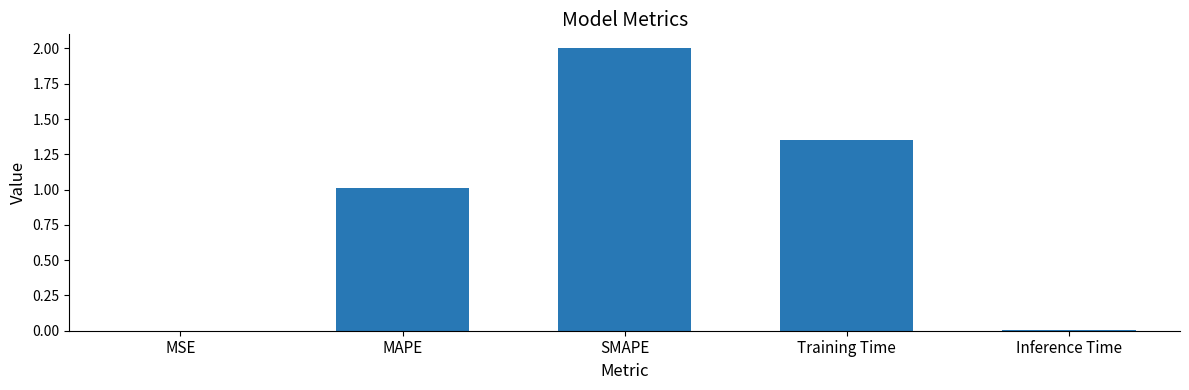

What is the sum of all values?

4.4